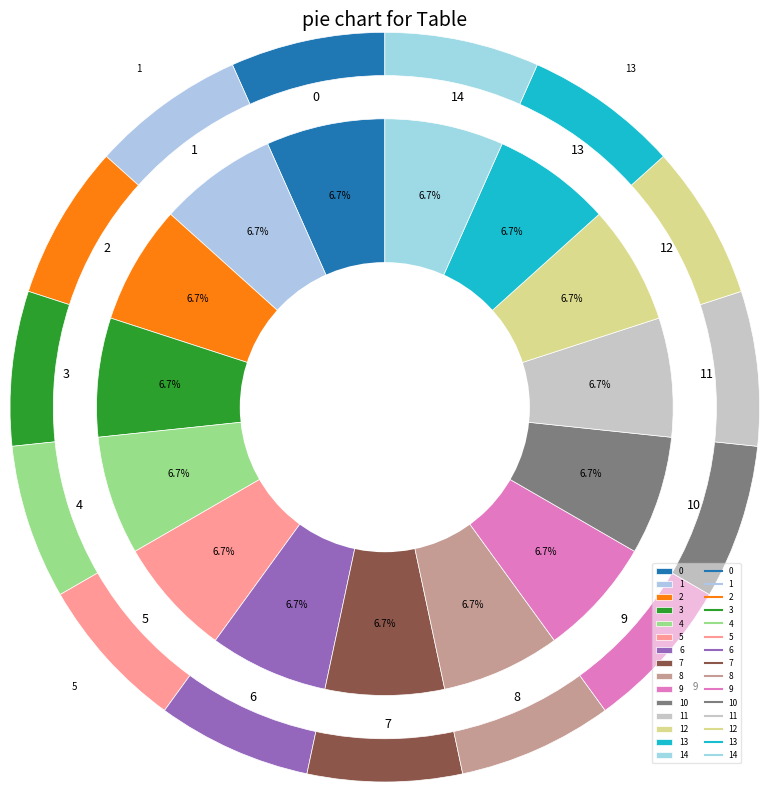

Is 3.0 the majority of the pie?

No